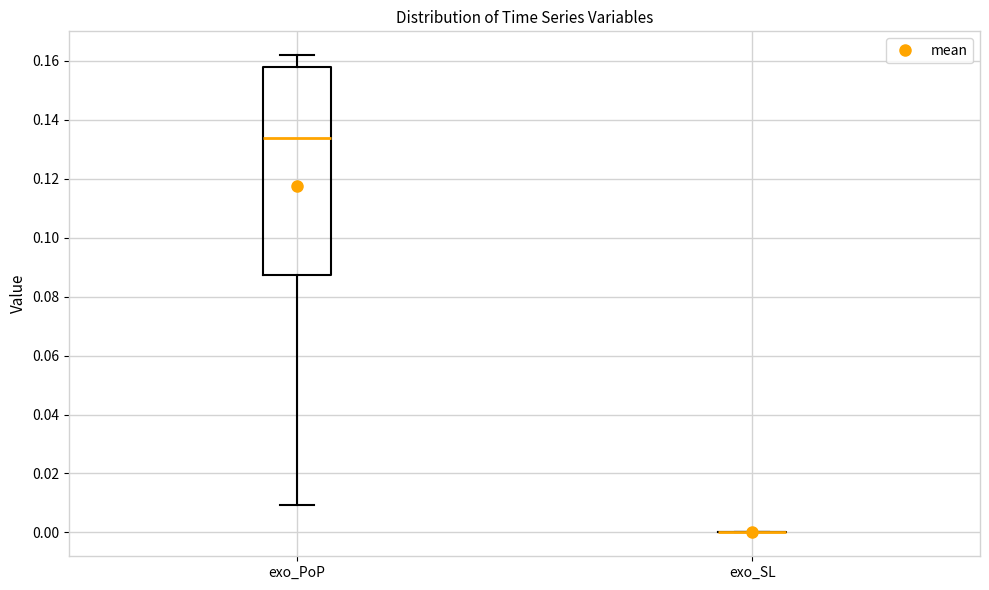

Where does the median line of the box for exo_PoP sit on the y-axis? The values are not printed on the chart, so give them approximately, as read against the axis.

0.134